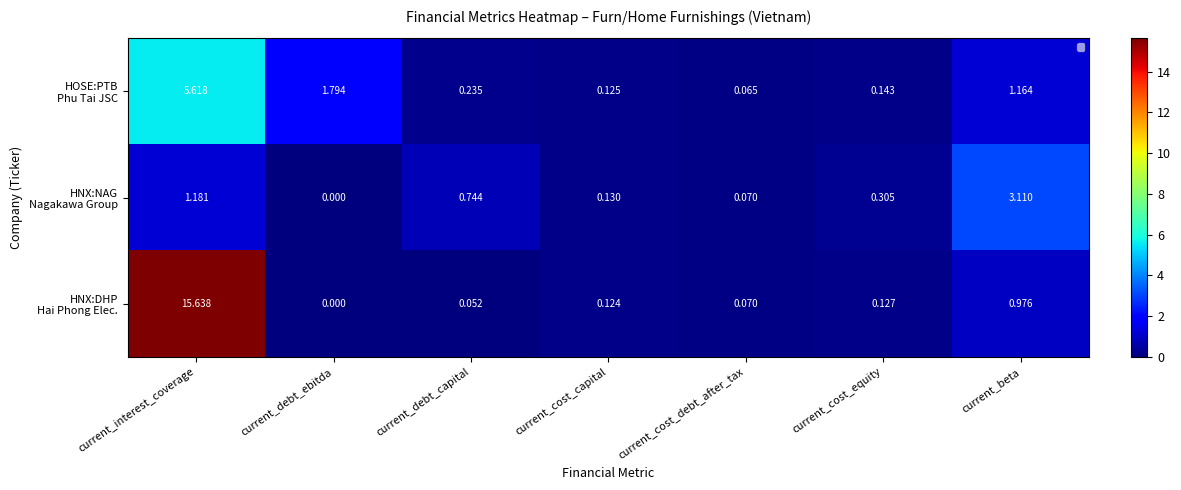

At which category is the sum across all series the highest?

current_interest_coverage